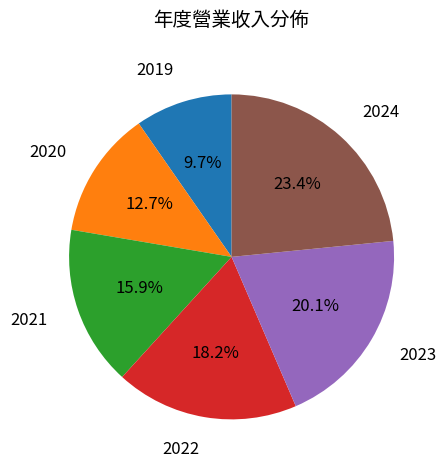

What percentage is NOT represented by 2021?

84.1%